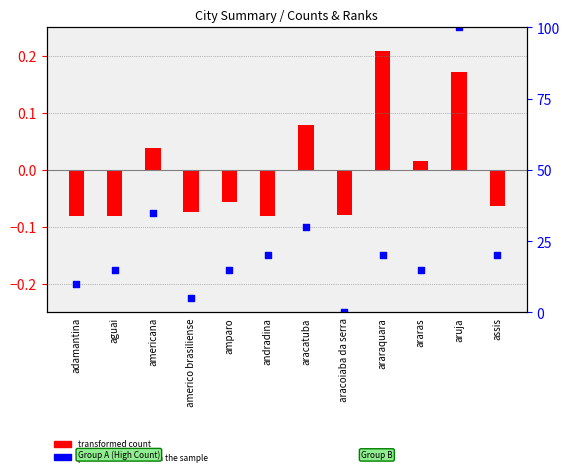

Which series contains the lowest Y value?

transformed count